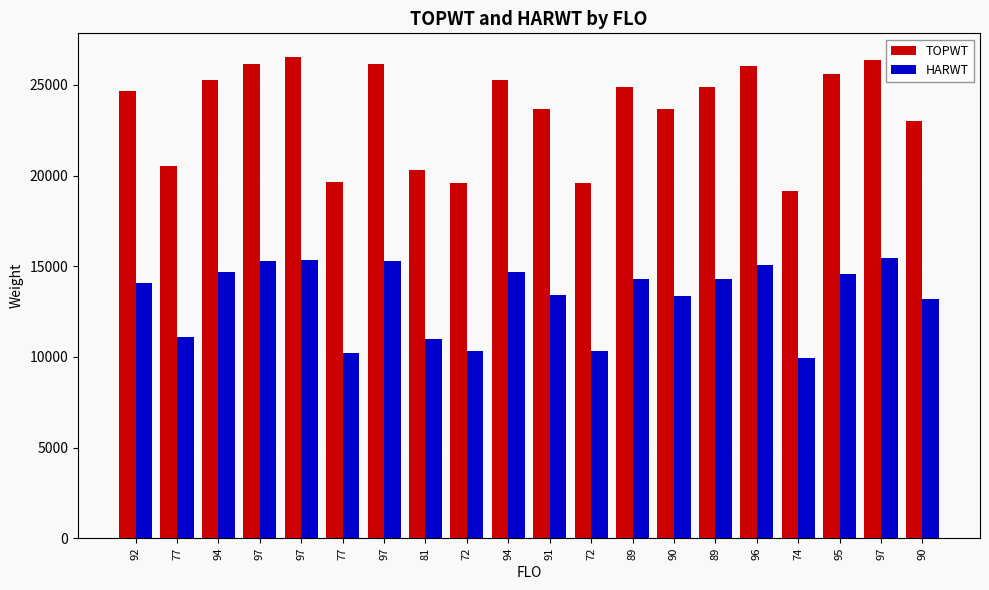

Reading left to right, list all the values displayed in this chart.

TOPWT: 92=24685	77=20550	94=25256	97=26156	97=26514	77=19656	97=26156	81=20300	72=19560	94=25256	91=23650	72=19560	89=24907	90=23640	89=24907	96=26032	74=19138	95=25577	97=26351	90=23025
HARWT: 92=14076	77=11076	94=14704	97=15301	97=15325	77=10222	97=15301	81=10994	72=10311	94=14704	91=13432	72=10311	89=14267	90=13367	89=14267	96=15074	74=9937	95=14564	97=15458	90=13181